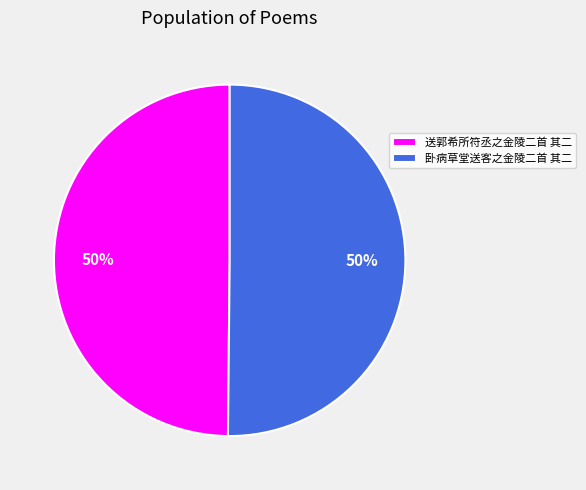

Approximately how many times larger is the value at 卧病草堂送客之金陵二首 其二 compared to 送郭希所符丞之金陵二首 其二?

1.0